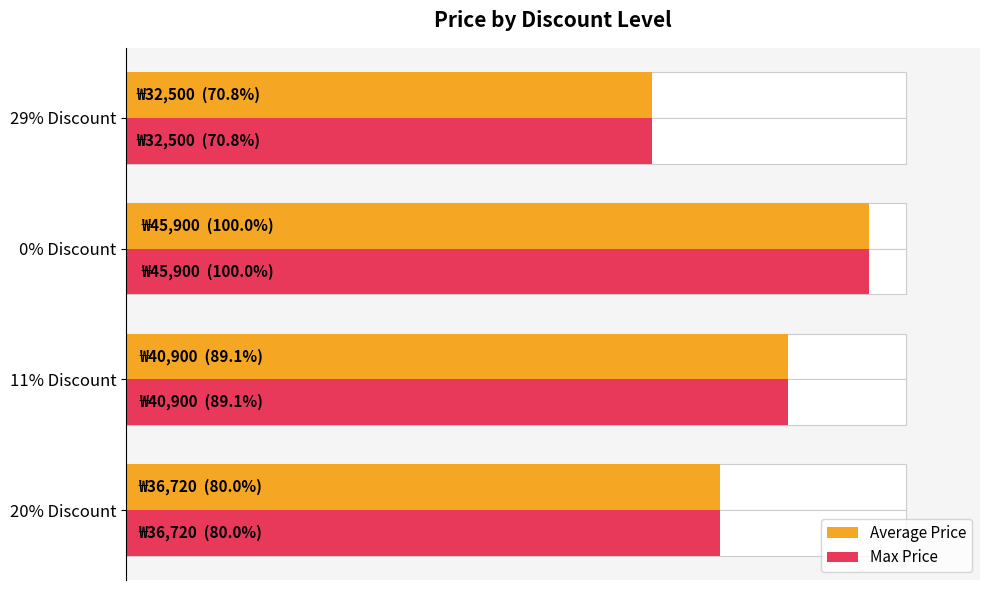

How many categories are shown in the chart?

4